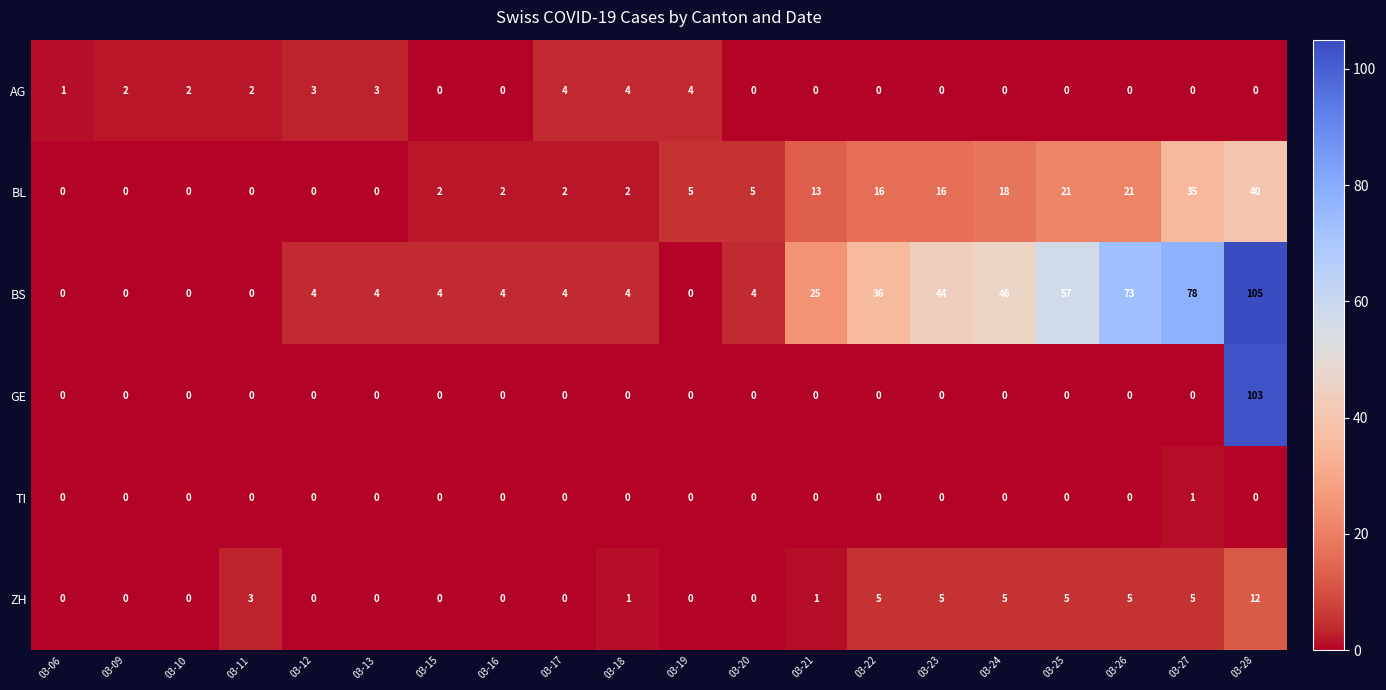

What is the difference between the maximum and minimum values in the ZH series?

12